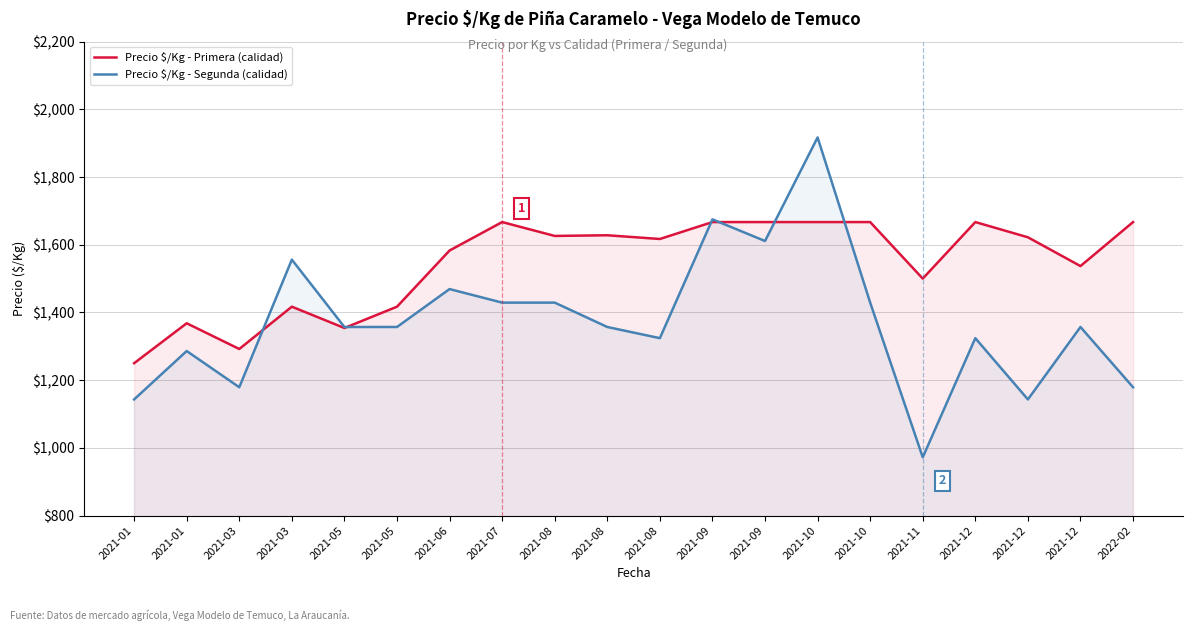

How many values in the Precio $/Kg - Primera (calidad) series are below 1622?

10